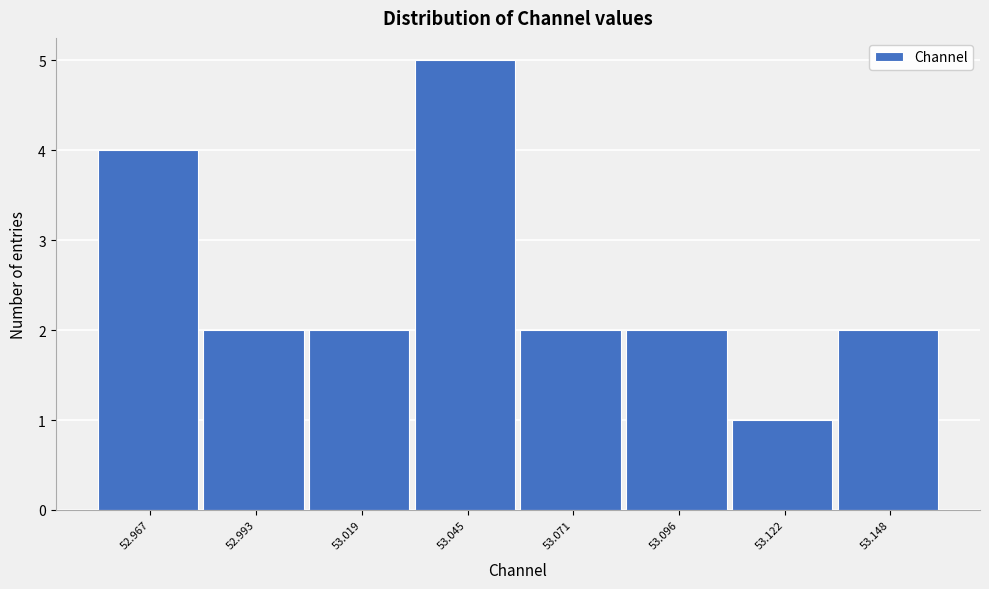

Reading left to right, what are all the values shown in this chart?

52.967=4	52.993=2	53.019=2	53.045=5	53.071=2	53.096=2	53.122=1	53.148=2